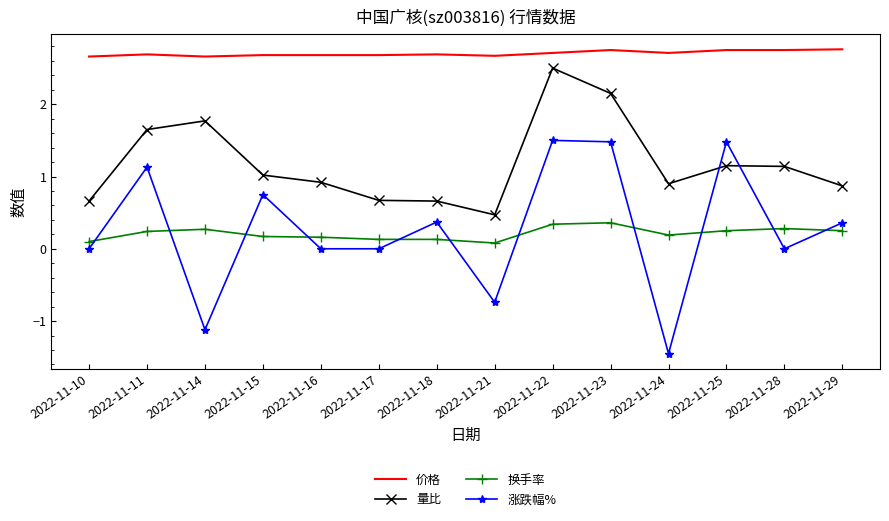

True or false: 换手率 and 量比 cross at least once.

False